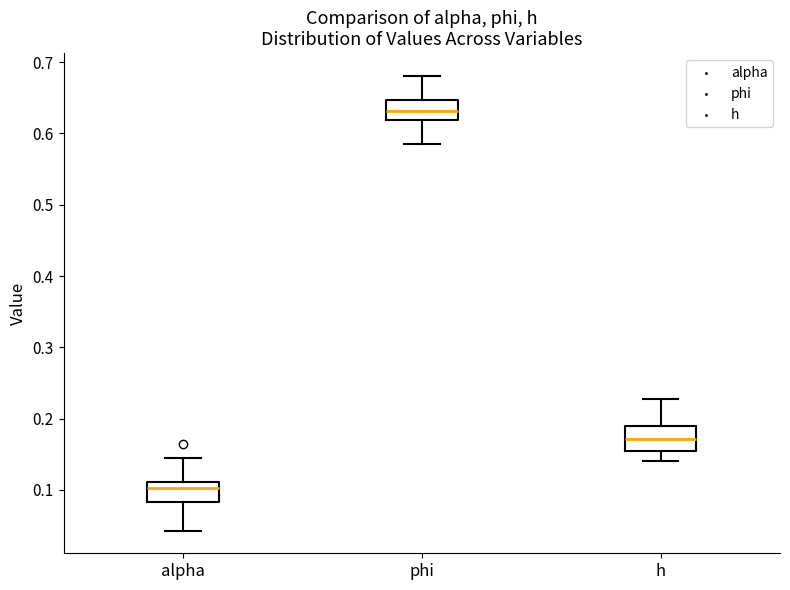

Reading left to right, read every box against the y-axis: the position of its median line, the range the box covers, and the ends of its whiskers. The values are not printed on the chart, so give them approximately, as read against the axis.

alpha: median 0.10, box 0.08 to 0.11, whiskers 0.04 to 0.15
phi: median 0.63, box 0.62 to 0.65, whiskers 0.58 to 0.68
h: median 0.17, box 0.15 to 0.19, whiskers 0.14 to 0.23